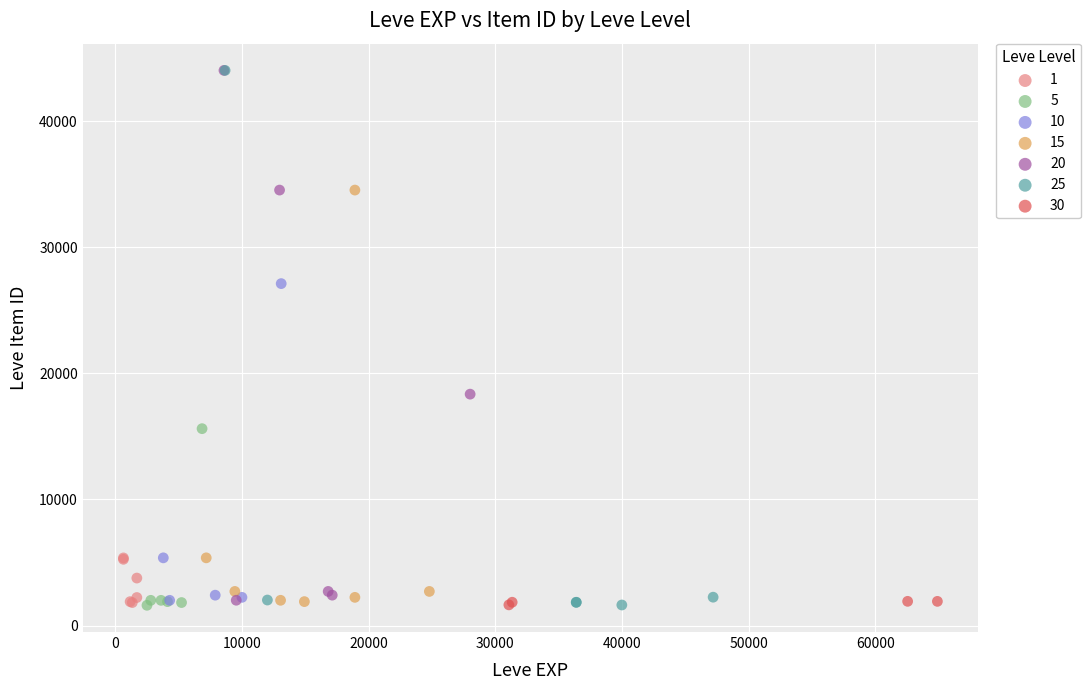

What are all the series names shown in the legend?

1, 5, 10, 15, 20, 25, 30